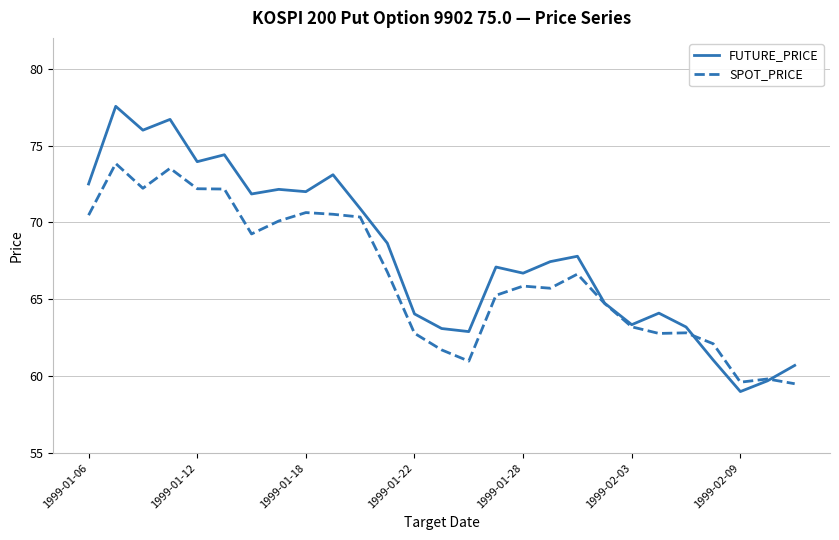

Which series has the largest total across all categories?

FUTURE_PRICE